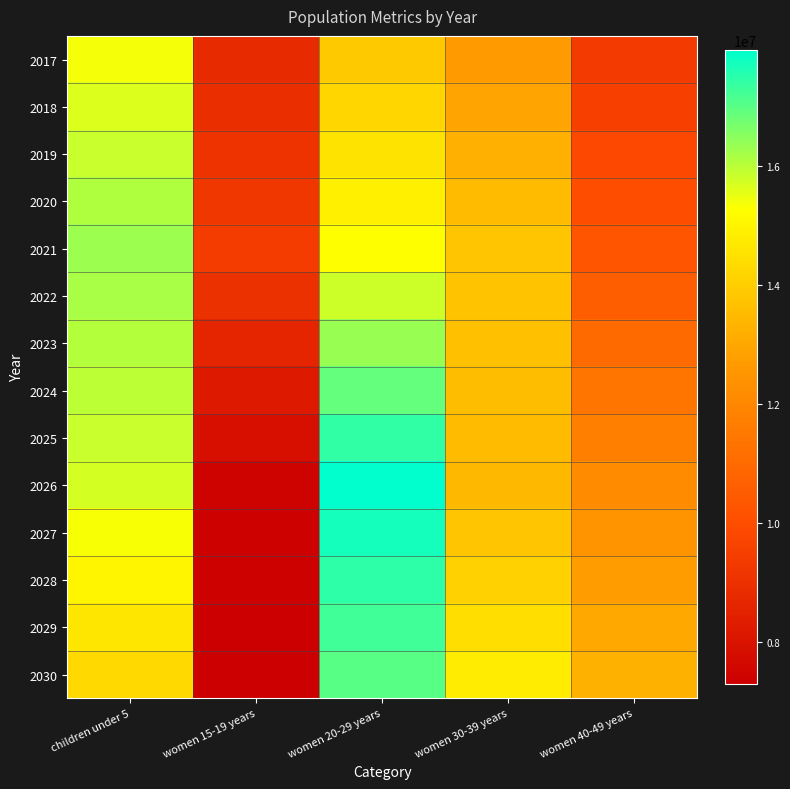

Which label corresponds to the smallest value in the chart?

women 15-19 years